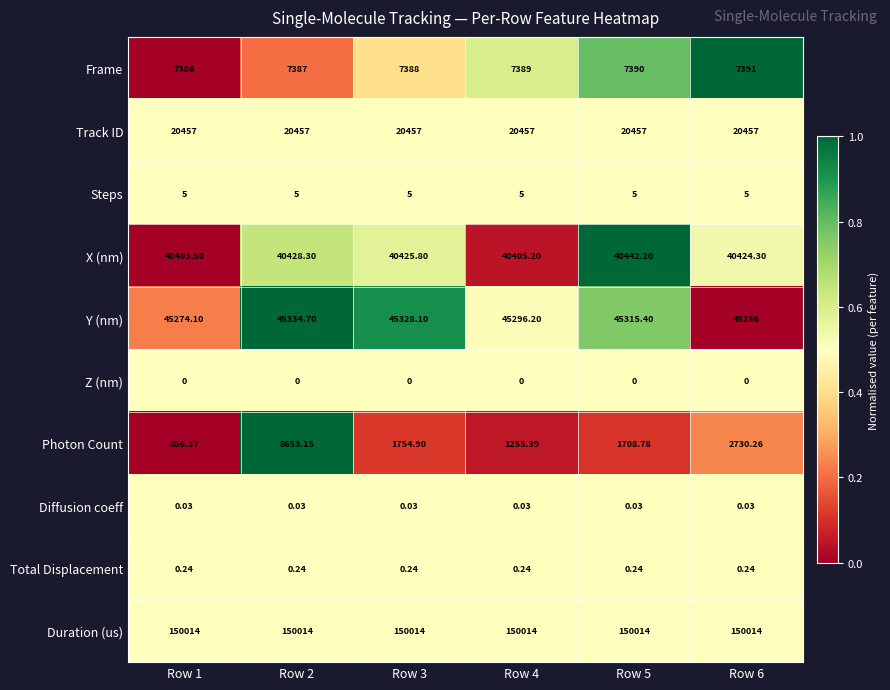

How many series are shown in this chart?

10